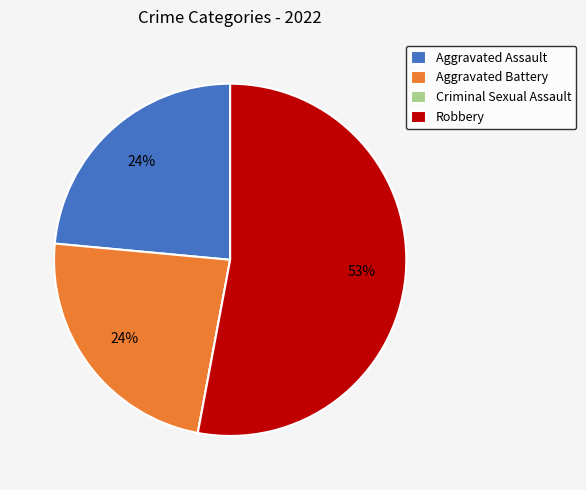

Do Aggravated Battery and Aggravated Assault together represent more than half of the pie?

No